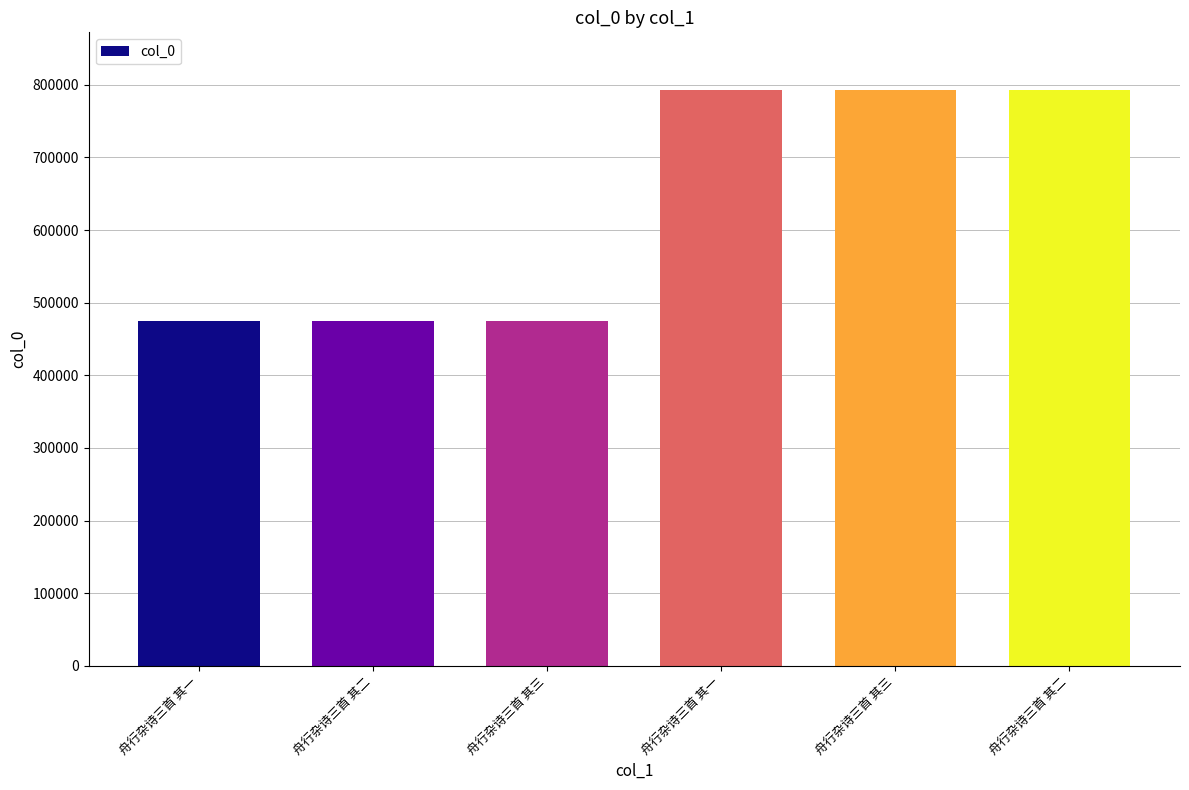

How many bars are there in total?

6